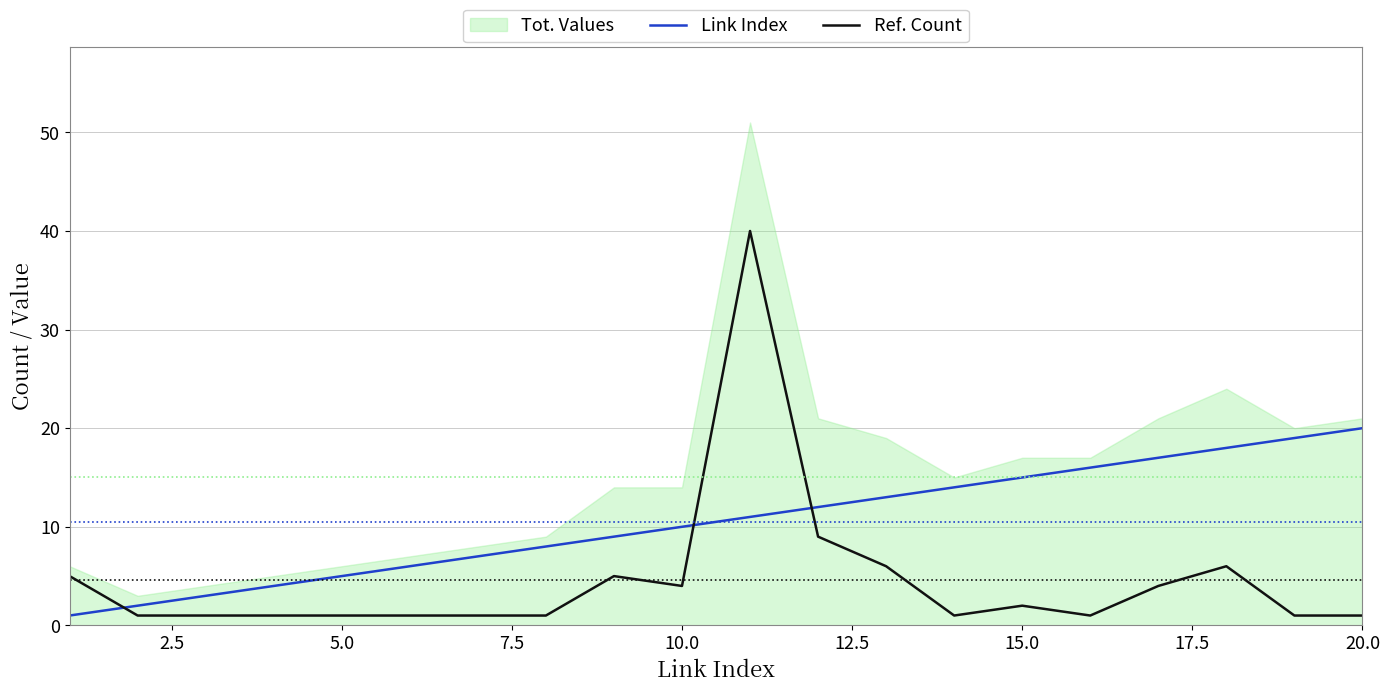

The value of Link Index at 10.0 is 7. True or false?

False